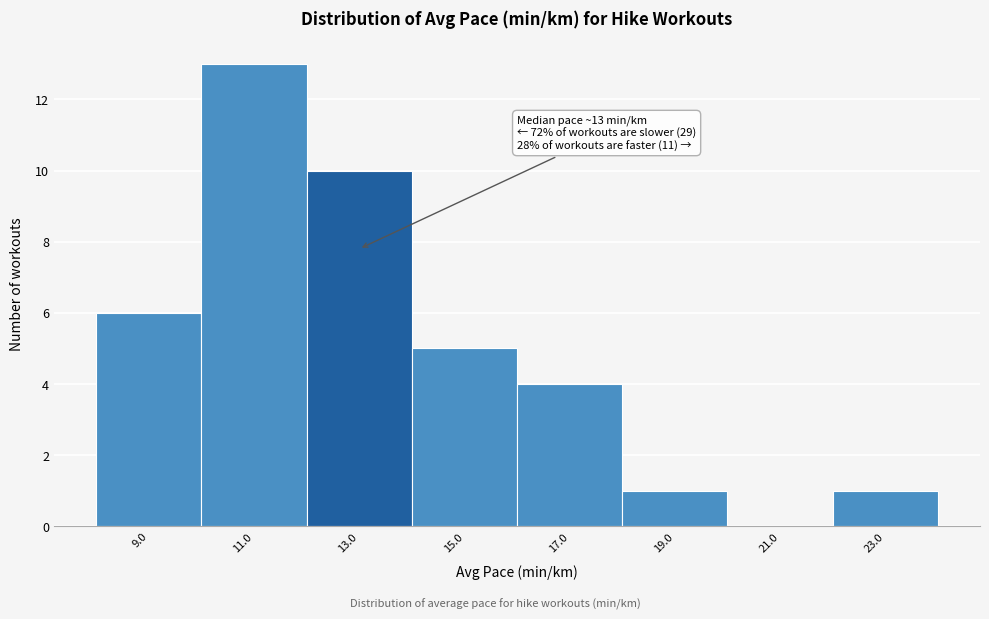

Reading right to left, what are all the values shown in this chart?

23.0=1	21.0=0	19.0=1	17.0=4	15.0=5	13.0=10	11.0=13	9.0=6